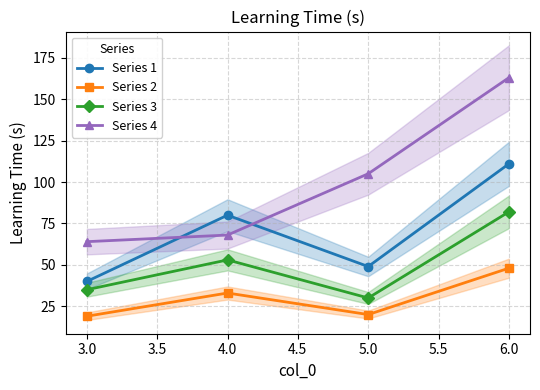

What is the sum of the Series 4 values at 3.0 and 4.0?

132